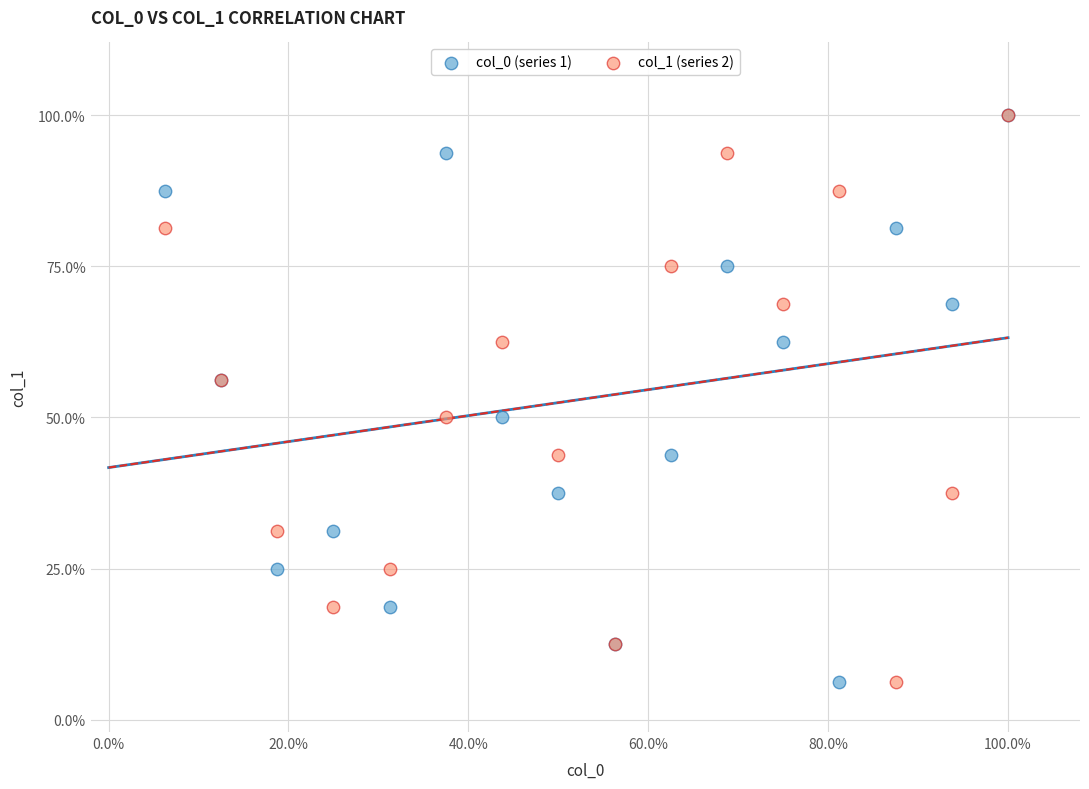

What are all the series names shown in the legend?

col_0 (series 1), col_1 (series 2)